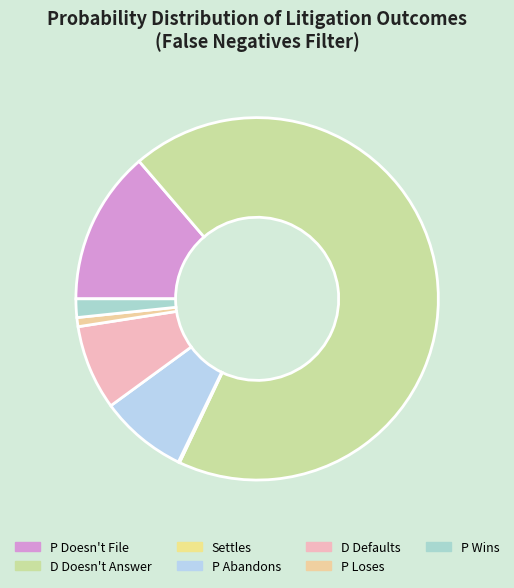

Which category has the smallest portion of the pie?

Settles